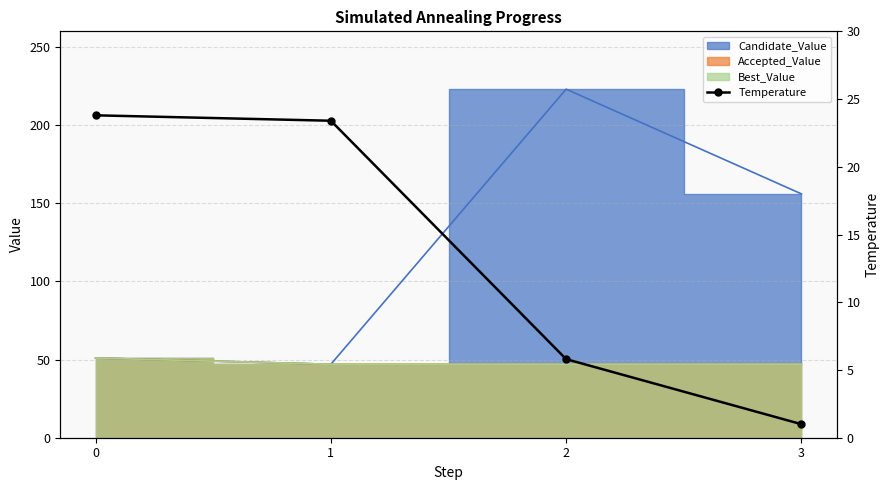

Is it true that the value at 2 is 5.8?

True